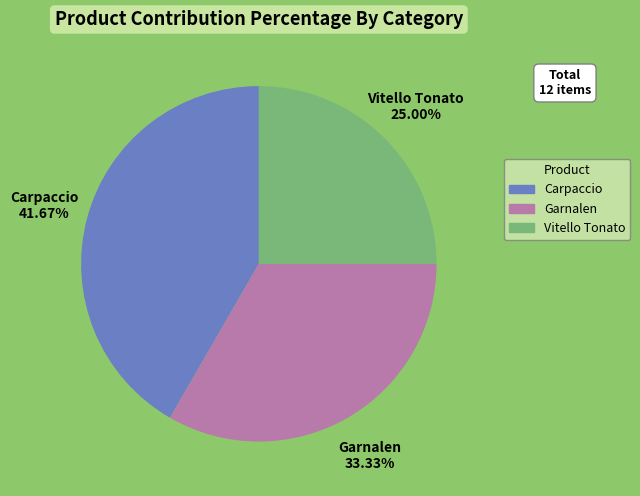

What percentage is NOT represented by Garnalen?

66.7%